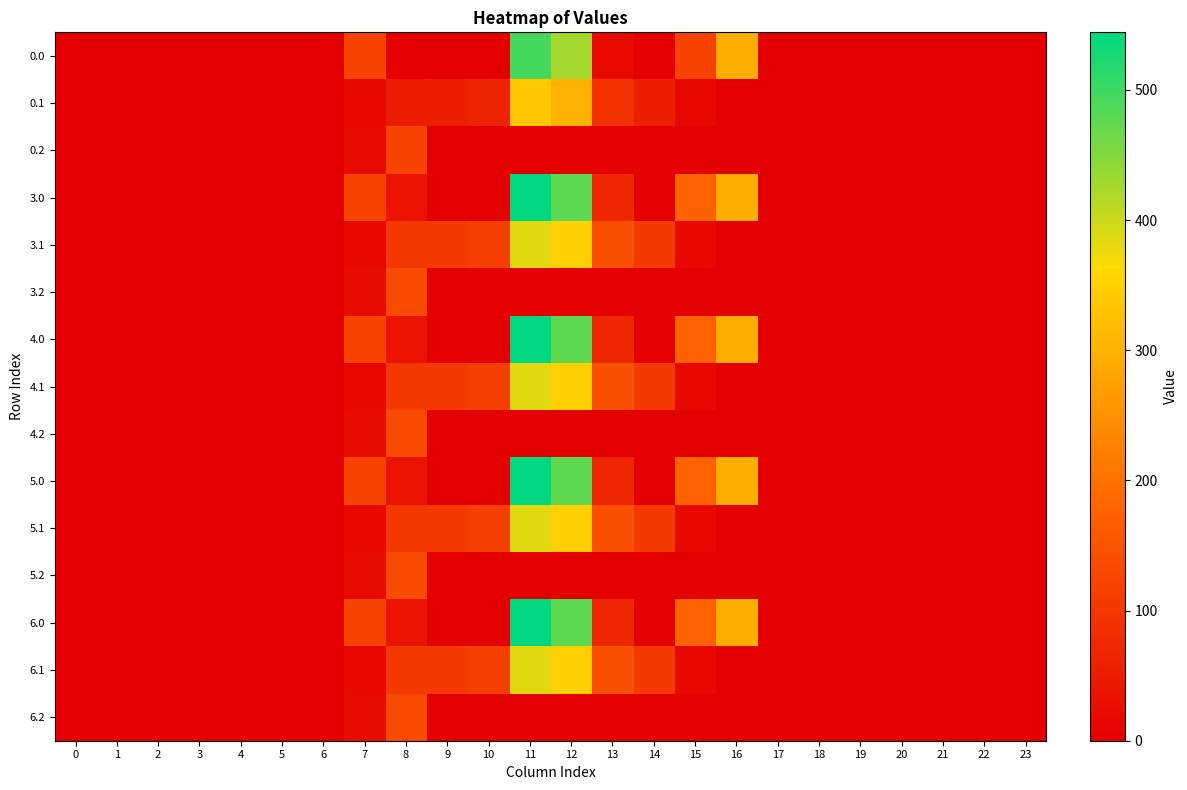

Reading left to right, what are all the values shown in this chart?

row_0: 0.0	0.0	0.0	0.0	0.0	0.0	0.0	120.6	0.0	0.0	0.0	494.1	427.0	20.0	0.0	122.6	294.5	0.0	0.0	0.0	0.0	0.0	0.0	0.0
row_1: 0.0	0.0	0.0	0.0	0.0	0.0	0.0	17.7	52.1	54.6	63.8	334.5	300.6	91.0	55.3	17.3	0.0	0.0	0.0	0.0	0.0	0.0	0.0	0.0
row_2: 0.0	0.0	0.0	0.0	0.0	0.0	0.0	22.3	119.3	0.0	0.0	0.0	0.0	0.0	0.0	0.0	0.0	0.0	0.0	0.0	0.0	0.0	0.0	0.0
row_3: 0.0	0.0	0.0	0.0	0.0	0.0	0.0	120.6	35.0	0.0	0.0	544.3	477.2	70.2	0.3	172.8	294.5	0.0	0.0	0.0	0.0	0.0	0.0	0.0
row_4: 0.0	0.0	0.0	0.0	0.0	0.0	0.0	17.7	102.3	104.8	114.0	384.7	350.8	141.2	105.5	17.3	0.0	0.0	0.0	0.0	0.0	0.0	0.0	0.0
row_5: 0.0	0.0	0.0	0.0	0.0	0.0	0.0	22.3	134.2	0.0	0.0	0.0	0.0	0.0	0.0	0.0	0.0	0.0	0.0	0.0	0.0	0.0	0.0	0.0
row_6: 0.0	0.0	0.0	0.0	0.0	0.0	0.0	120.6	35.0	0.0	0.0	544.3	477.2	70.2	0.3	172.8	294.5	0.0	0.0	0.0	0.0	0.0	0.0	0.0
row_7: 0.0	0.0	0.0	0.0	0.0	0.0	0.0	17.7	102.3	104.8	114.0	384.7	350.8	141.2	105.5	17.3	0.0	0.0	0.0	0.0	0.0	0.0	0.0	0.0
row_8: 0.0	0.0	0.0	0.0	0.0	0.0	0.0	22.3	134.2	0.0	0.0	0.0	0.0	0.0	0.0	0.0	0.0	0.0	0.0	0.0	0.0	0.0	0.0	0.0
row_9: 0.0	0.0	0.0	0.0	0.0	0.0	0.0	120.6	35.0	0.0	0.0	544.3	477.2	70.2	0.3	172.8	294.5	0.0	0.0	0.0	0.0	0.0	0.0	0.0
row_10: 0.0	0.0	0.0	0.0	0.0	0.0	0.0	17.7	102.3	104.8	114.0	384.7	350.8	141.2	105.5	17.3	0.0	0.0	0.0	0.0	0.0	0.0	0.0	0.0
row_11: 0.0	0.0	0.0	0.0	0.0	0.0	0.0	22.3	134.2	0.0	0.0	0.0	0.0	0.0	0.0	0.0	0.0	0.0	0.0	0.0	0.0	0.0	0.0	0.0
row_12: 0.0	0.0	0.0	0.0	0.0	0.0	0.0	120.6	35.0	0.0	0.0	544.3	477.2	70.2	0.3	172.8	294.5	0.0	0.0	0.0	0.0	0.0	0.0	0.0
row_13: 0.0	0.0	0.0	0.0	0.0	0.0	0.0	17.7	102.3	104.8	114.0	384.7	350.8	141.2	105.5	17.3	0.0	0.0	0.0	0.0	0.0	0.0	0.0	0.0
row_14: 0.0	0.0	0.0	0.0	0.0	0.0	0.0	22.3	134.2	0.0	0.0	0.0	0.0	0.0	0.0	0.0	0.0	0.0	0.0	0.0	0.0	0.0	0.0	0.0